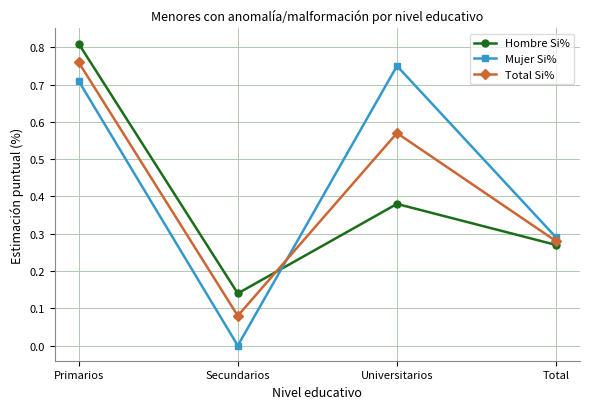

At Total, list the series in order from smallest to largest.

Hombre Si%, Total Si%, Mujer Si%